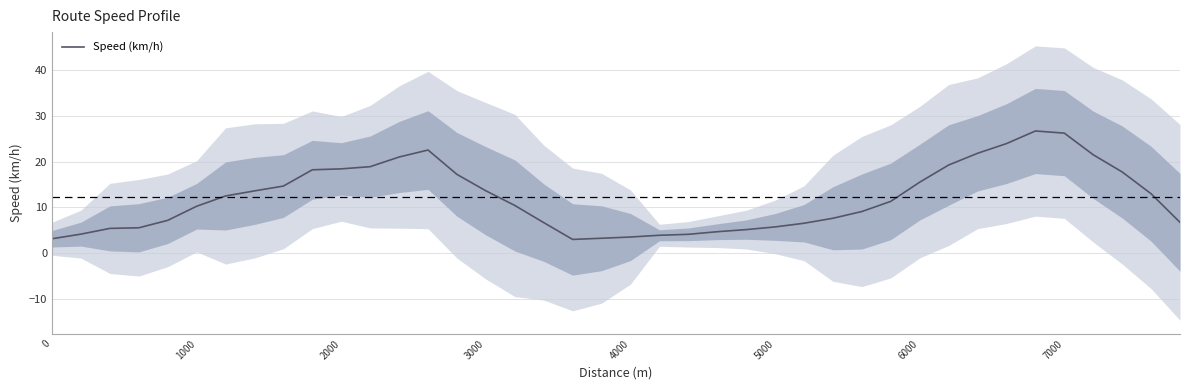

What is the difference between the second highest and minimum values?

23.3